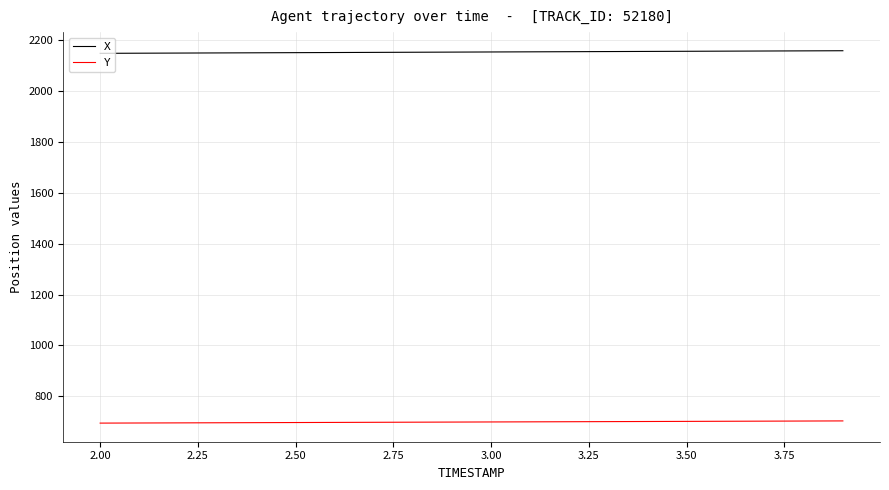

Which series has the largest total across all categories?

X